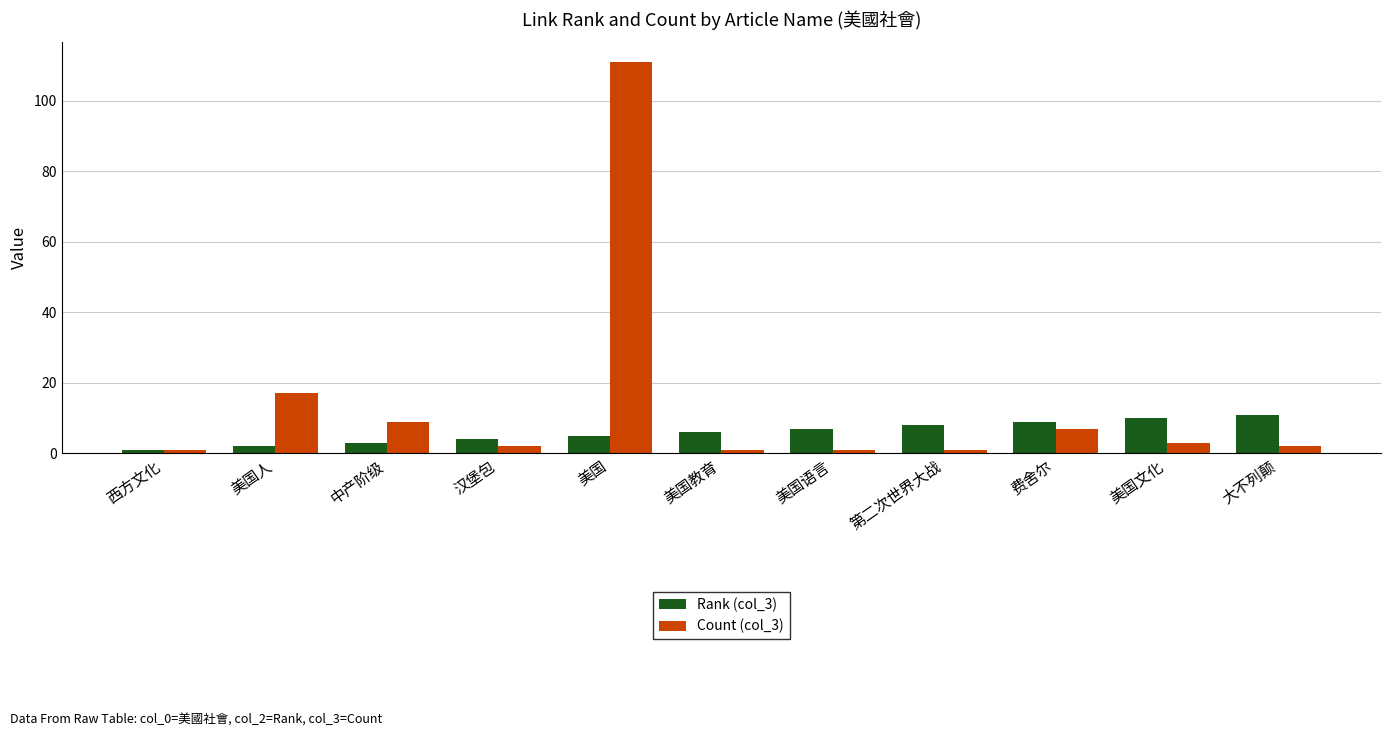

What is the greatest value displayed?

111